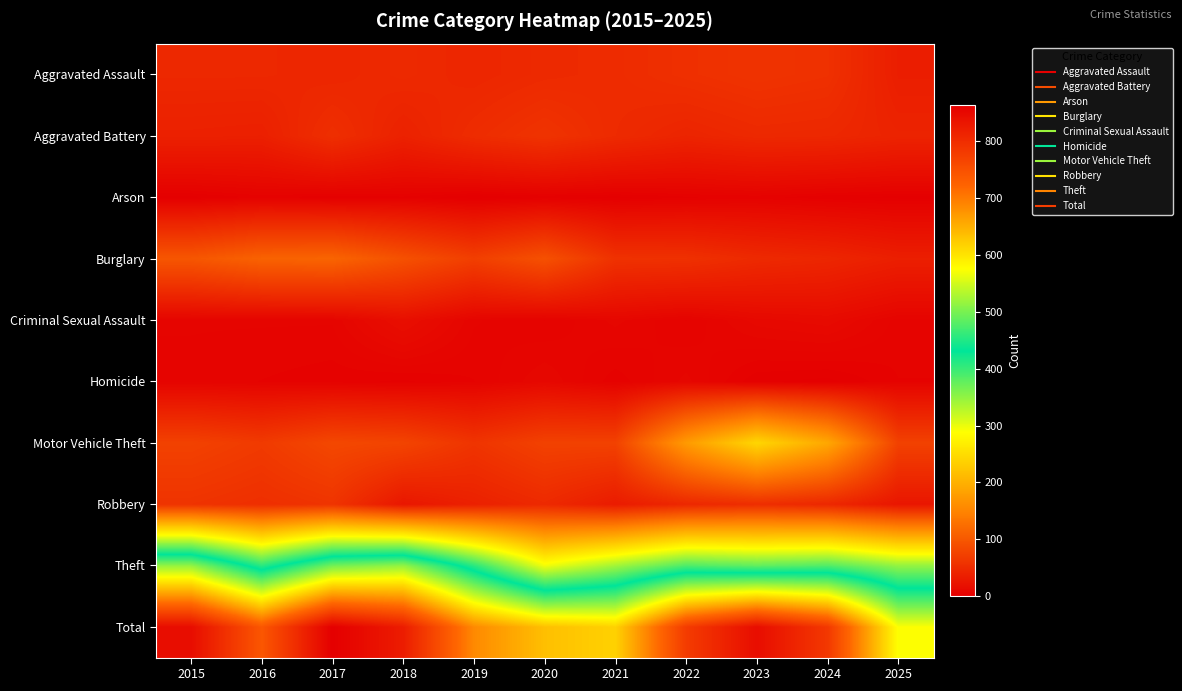

List the series in order of their peak value, highest first.

Total, Theft, Motor Vehicle Theft, Burglary, Robbery, Aggravated Assault, Aggravated Battery, Criminal Sexual Assault, Homicide, Arson